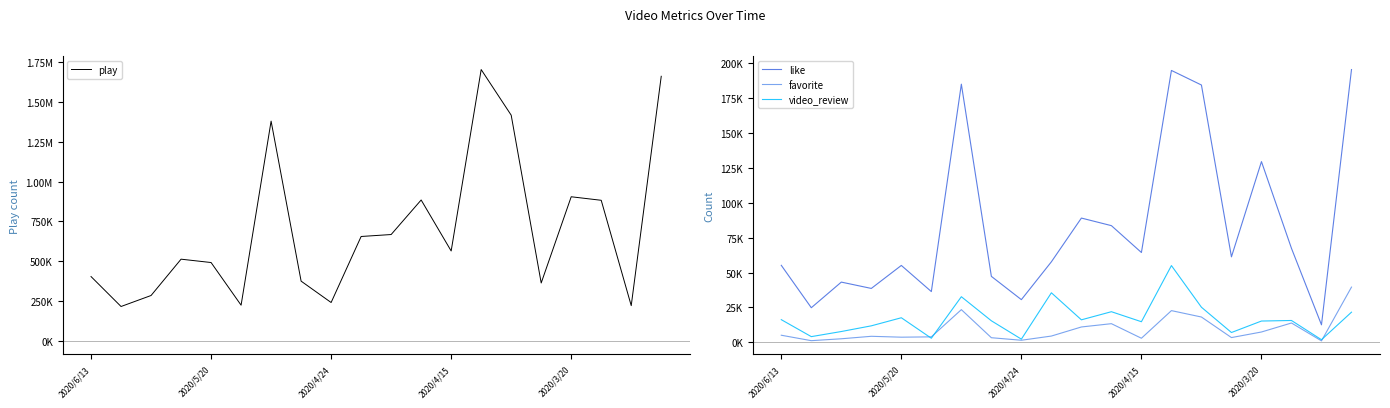

The value of like at 10 is 89061. True or false?

True